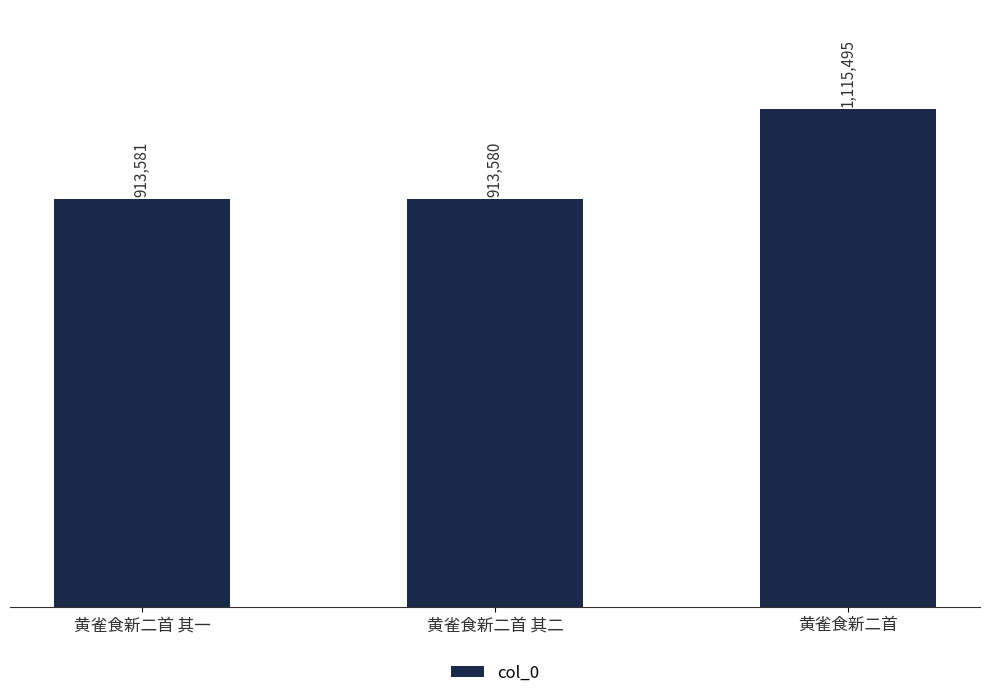

Rank the categories by value from highest to lowest.

黄雀食新二首, 黄雀食新二首 其一, 黄雀食新二首 其二